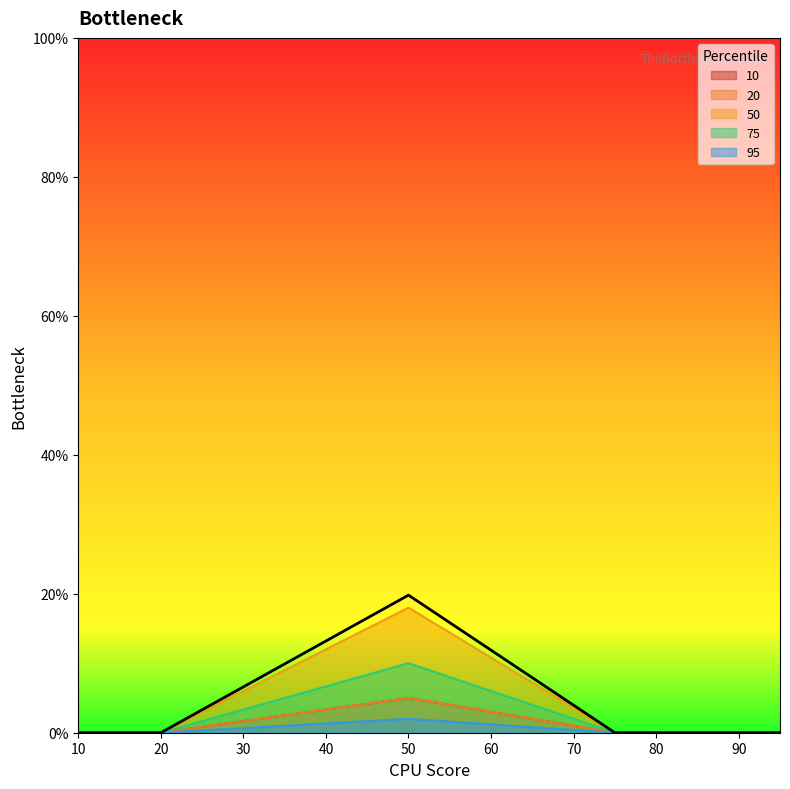

What is the difference between the 75 values at 50 and 75?

10